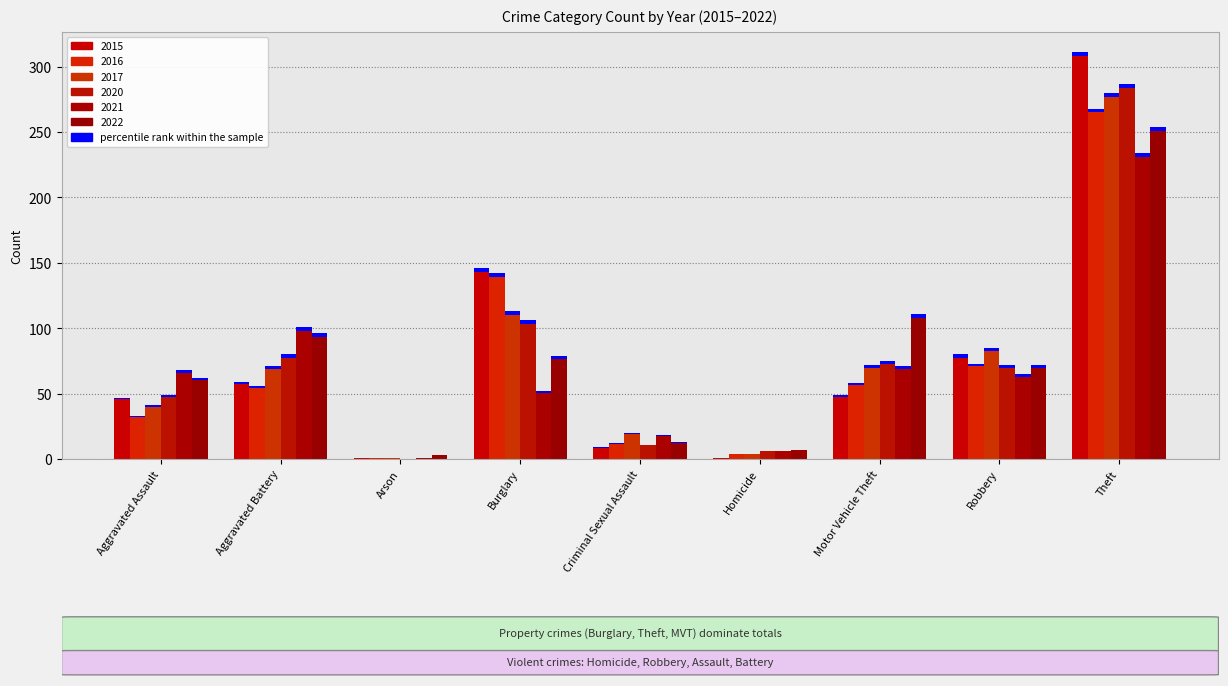

Which series has the largest total across all categories?

2015